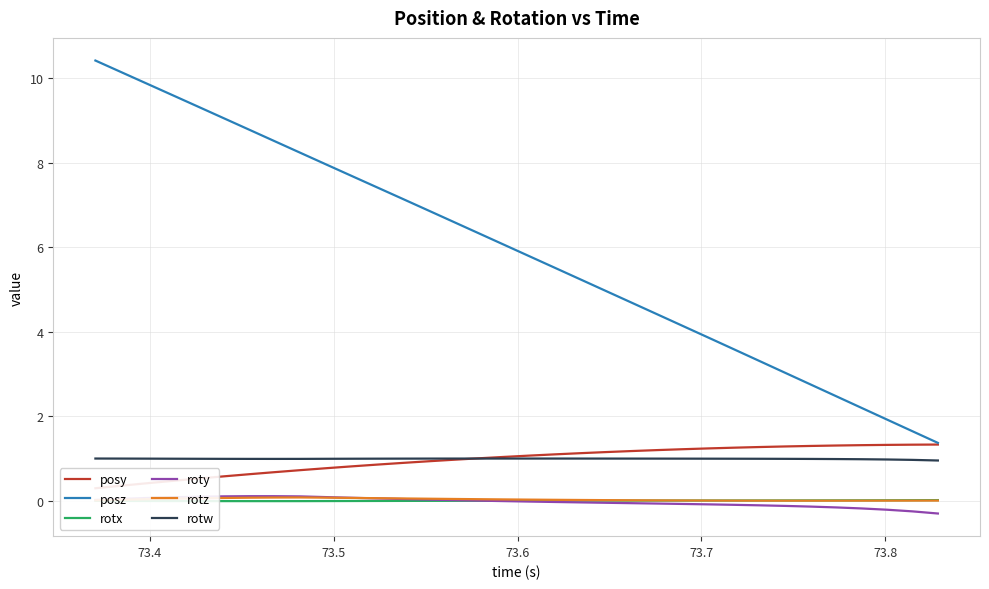

True or false: rotw and roty intersect in this chart.

False